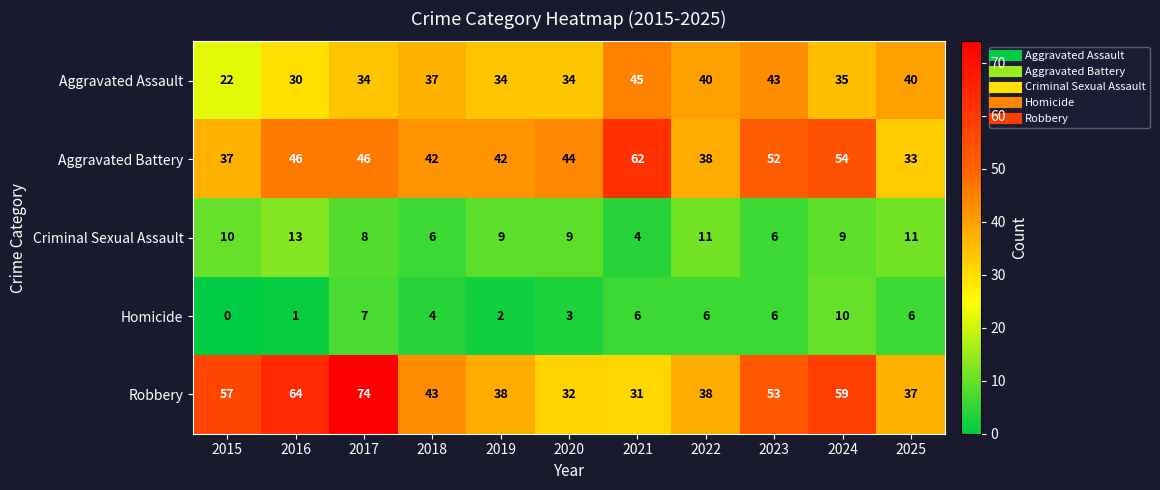

Is the value of Aggravated Assault at 2023 greater than the value of Homicide at 2022?

Yes